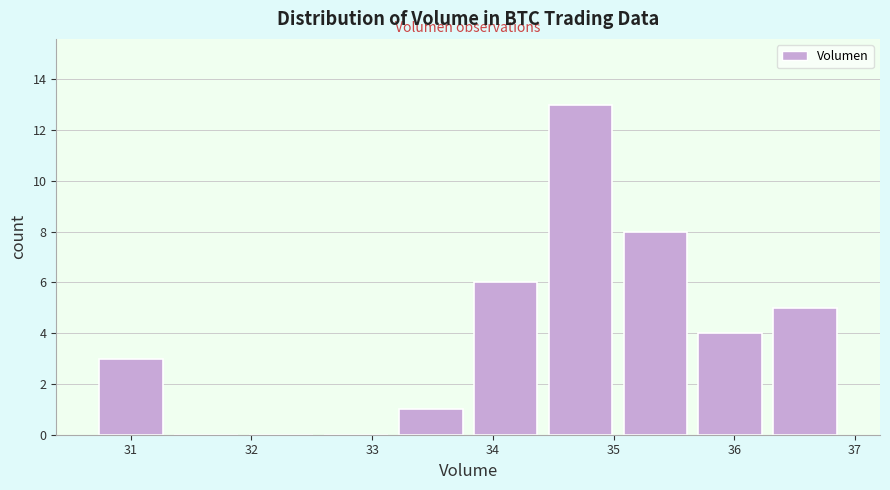

How tall is the bar that spans 33.8 to 34.4 on the x-axis? Neither the bar edges nor the heights are printed on the chart, so give them approximately, as read against the axes.

6